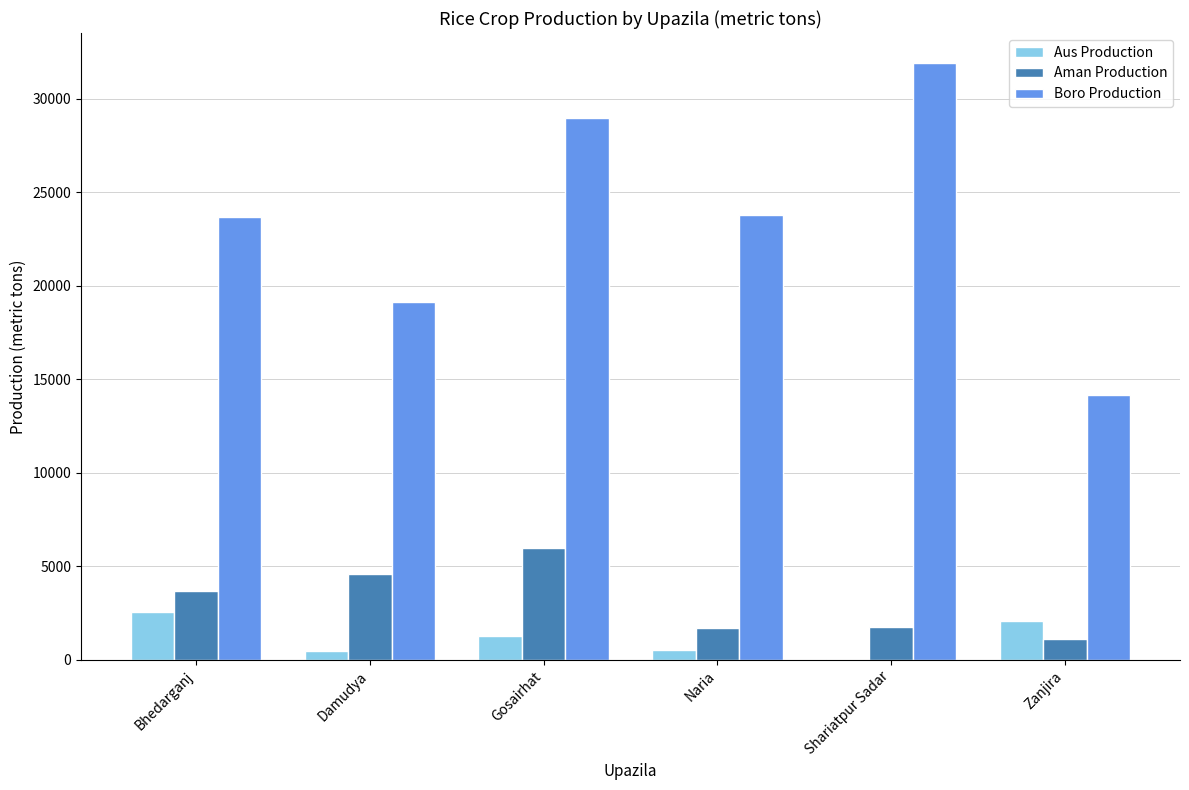

What is the average value of the Aman Production series?

3135